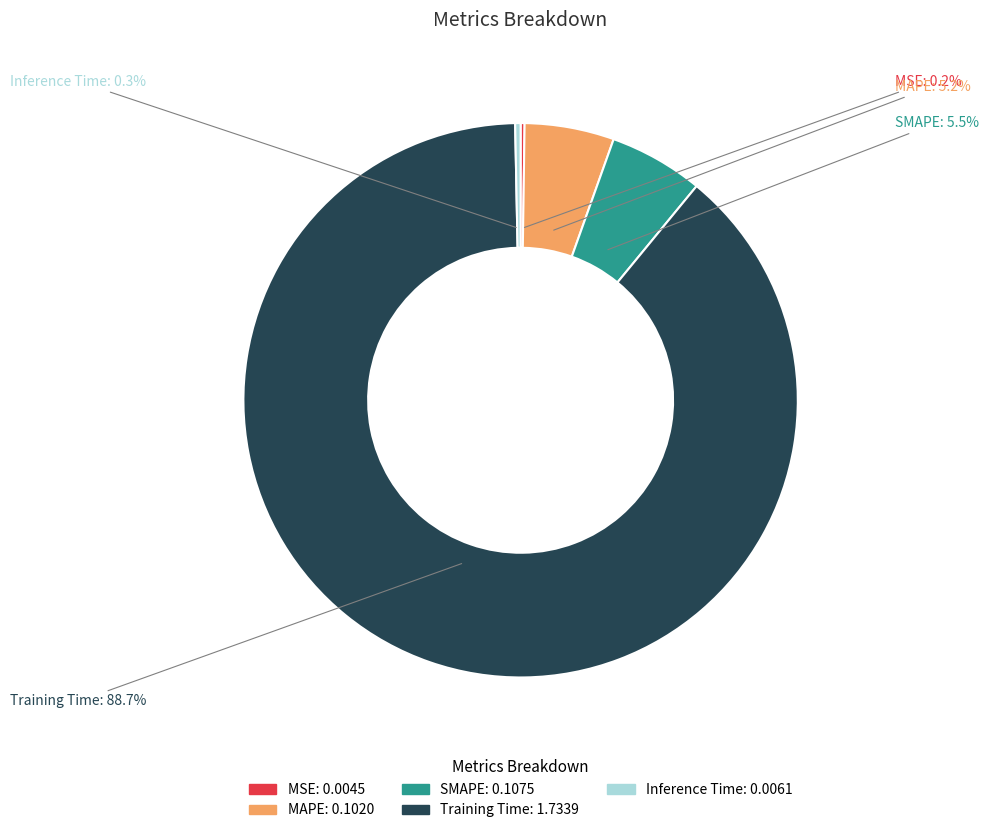

To the nearest percent, what is the difference between the largest and smallest slice percentages?

89%